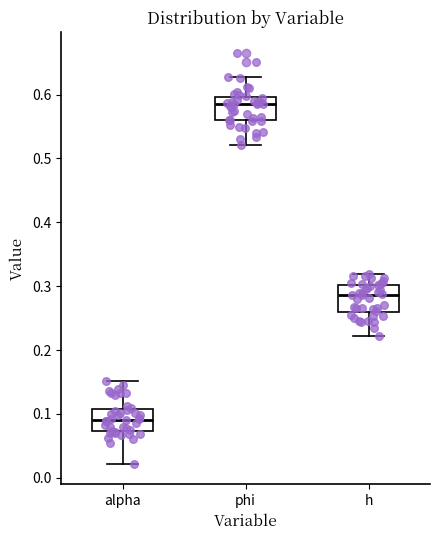

Which box's median line is the highest?

phi